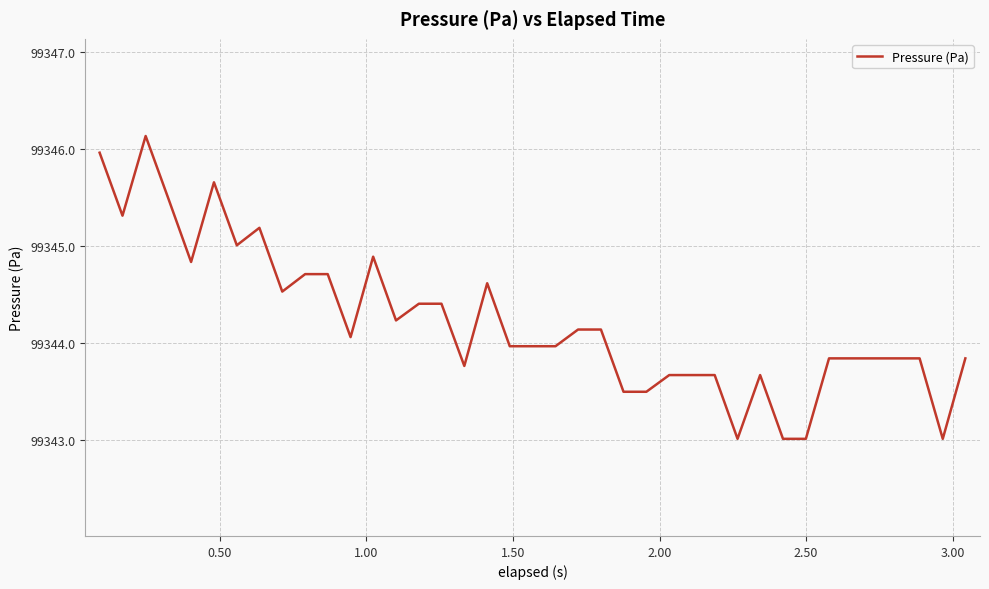

What is the minimum value shown in the chart?

99343.0